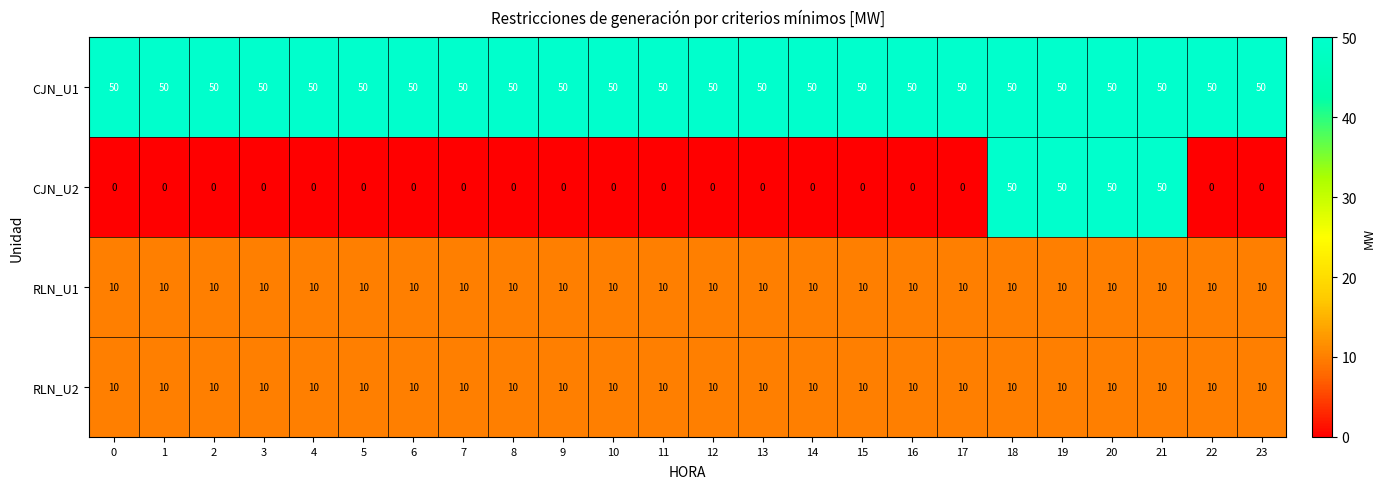

Is it true that CJN_U2 equals 0 at 15?

True